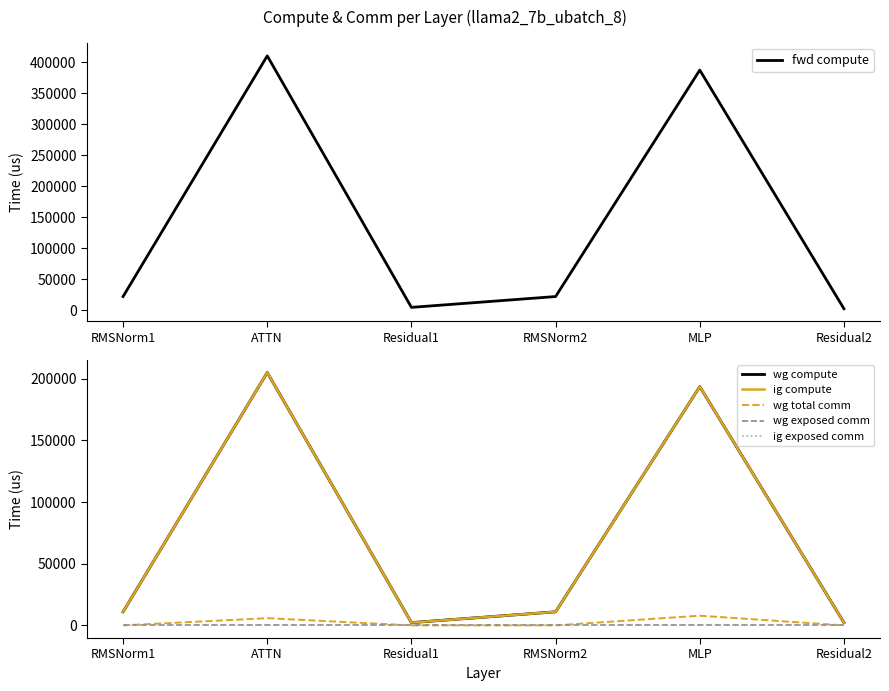

Is the value of ig exposed comm at Residual1 greater than the value of ig compute at RMSNorm1?

No